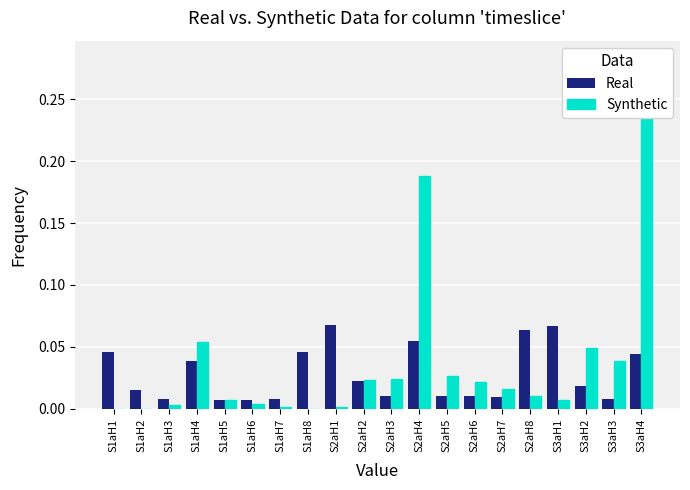

What is the difference between the second highest and second lowest values in the Real series?

0.1